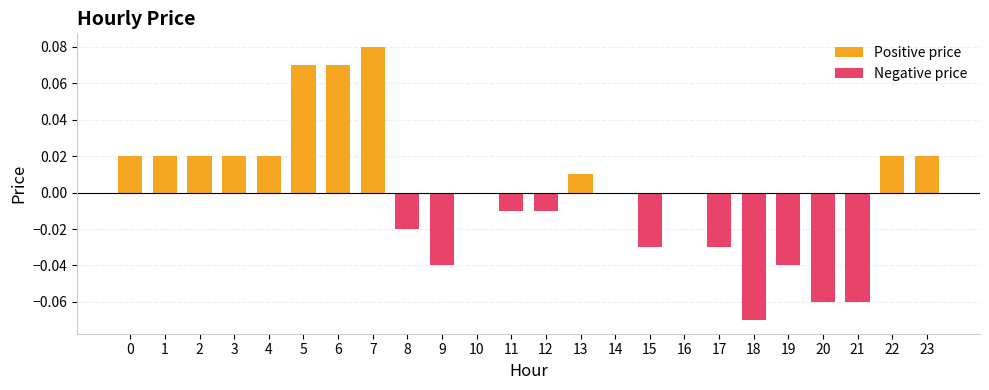

What is the change in value from 20 to 23?

+0.1